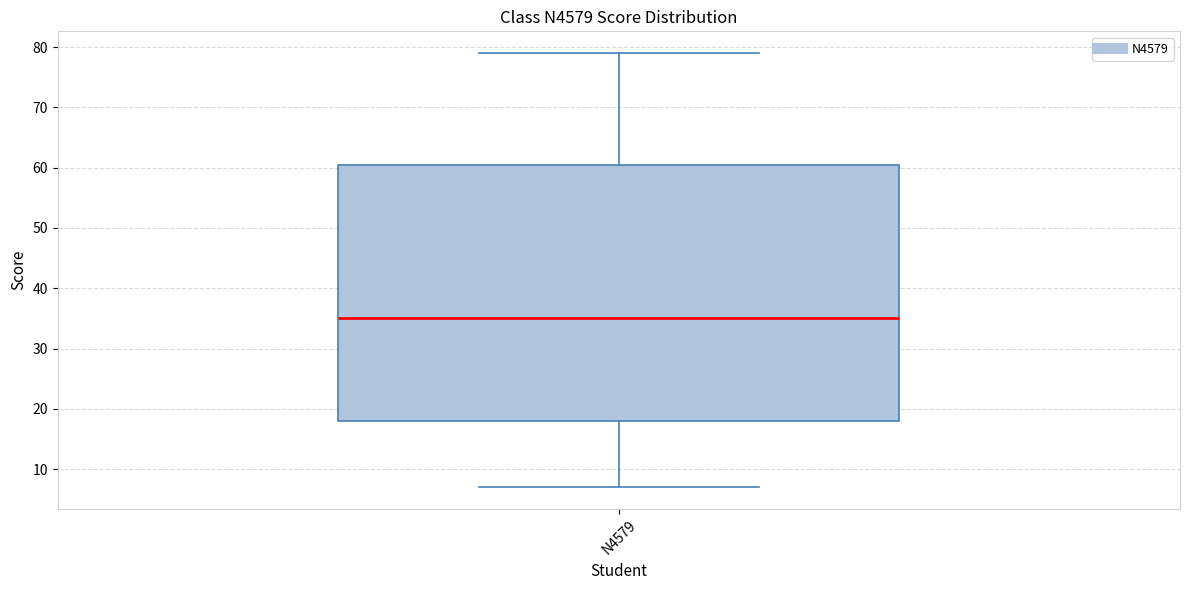

Transcribe this box plot: give where the median line is, the range the box spans, and where the two whiskers end, as read against the y-axis. The values are not printed on the chart, so give them approximately, as read against the axis.

median 35, box 18 to 61, whiskers 7 to 79